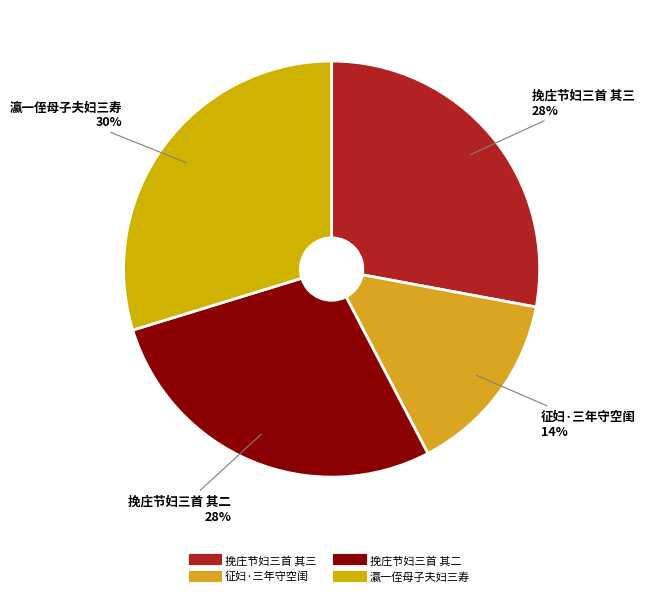

Is it true that 挽庄节妇三首 其二 is 28% of the pie?

True